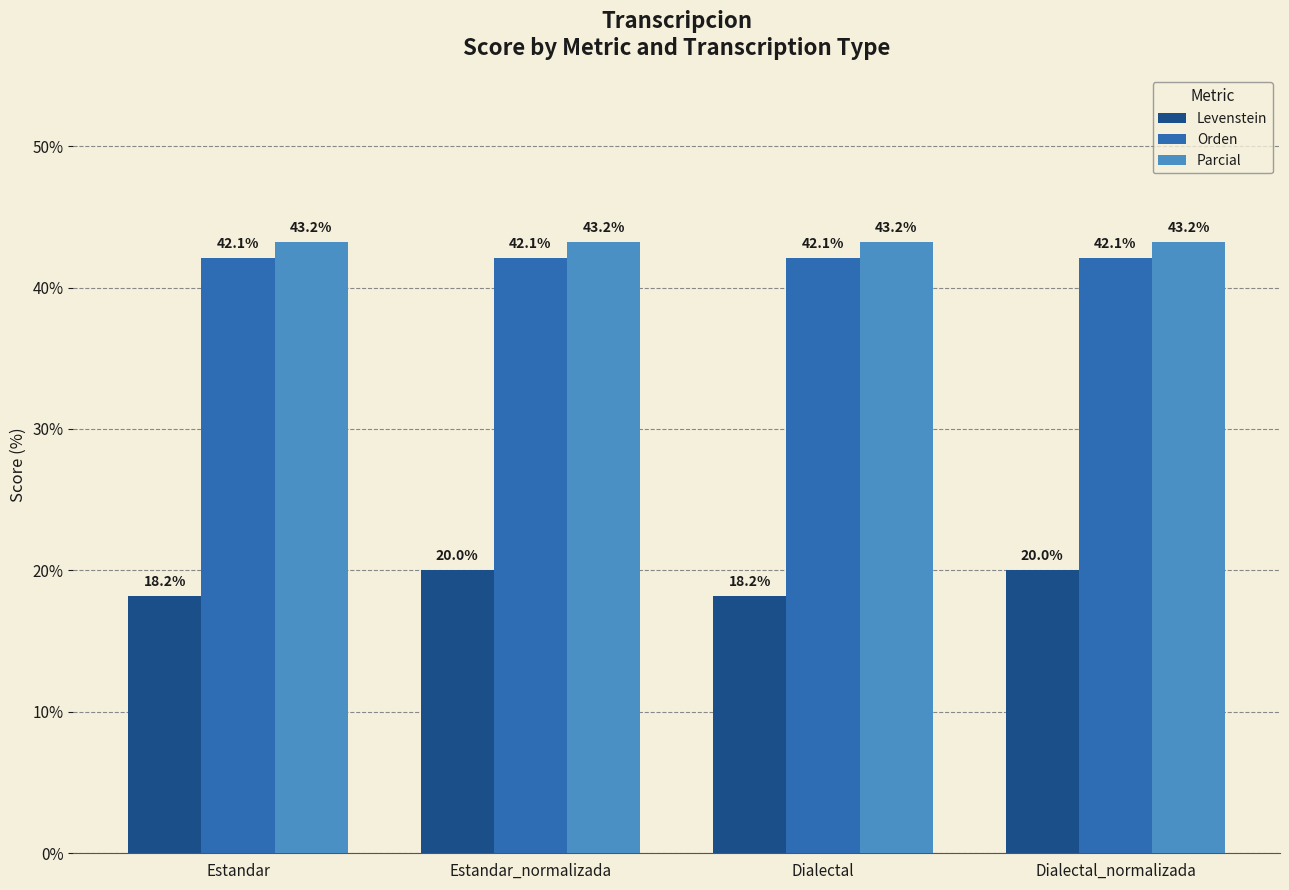

At Dialectal_normalizada, list the series in order from smallest to largest.

Levenstein, Orden, Parcial